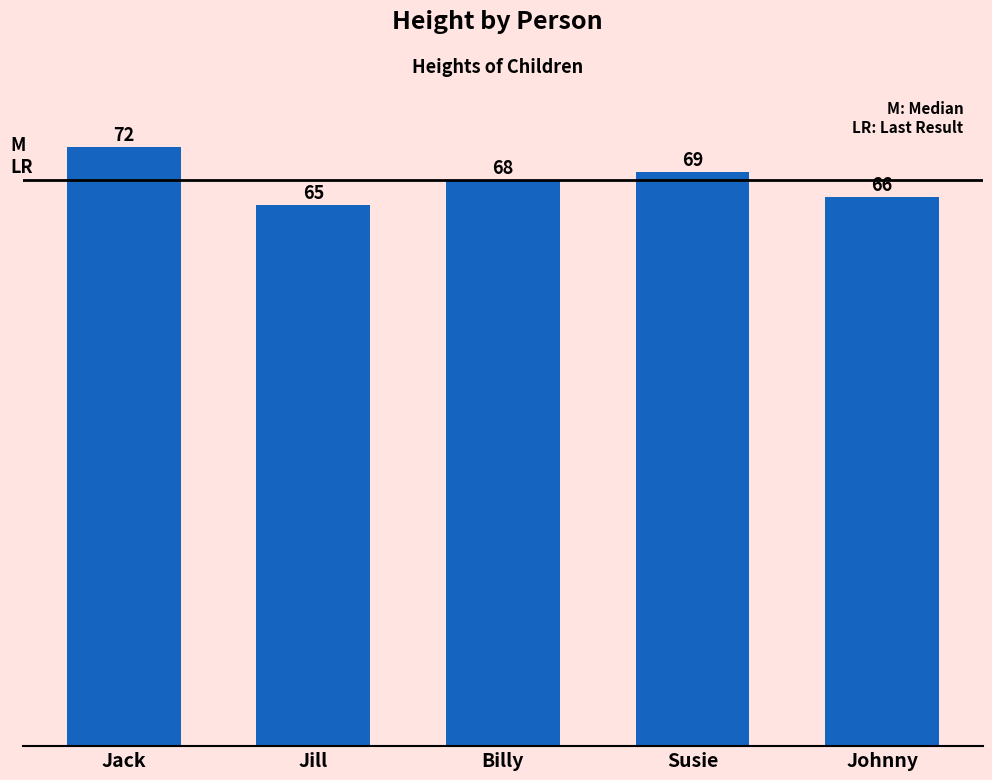

List the labels in order of value, largest first.

Jack, Susie, Billy, Johnny, Jill